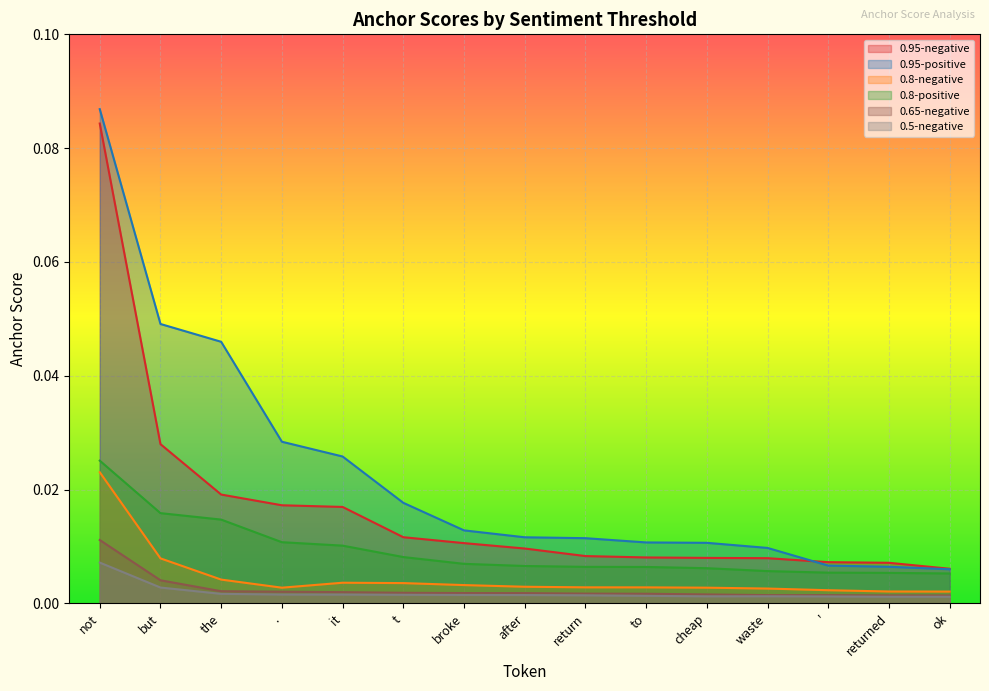

Is the value of 0.5-negative at to greater than the value of 0.8-positive at returned?

No